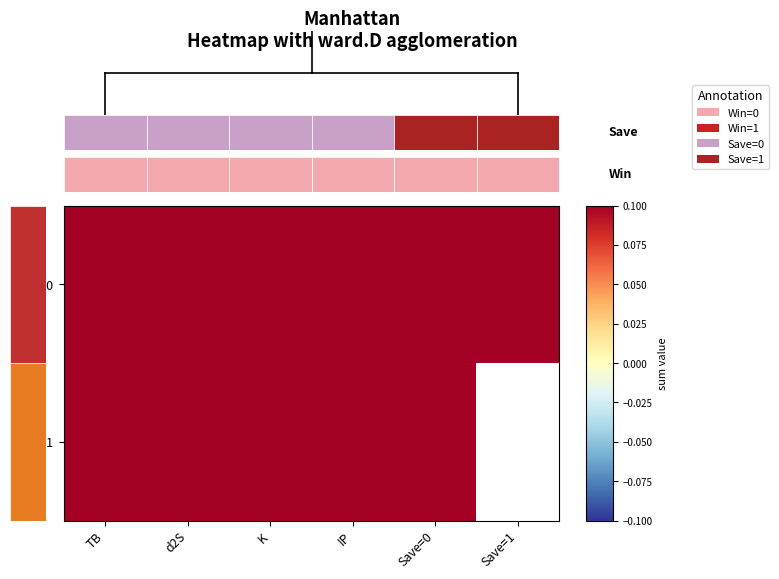

How many distinct data groups are displayed?

2